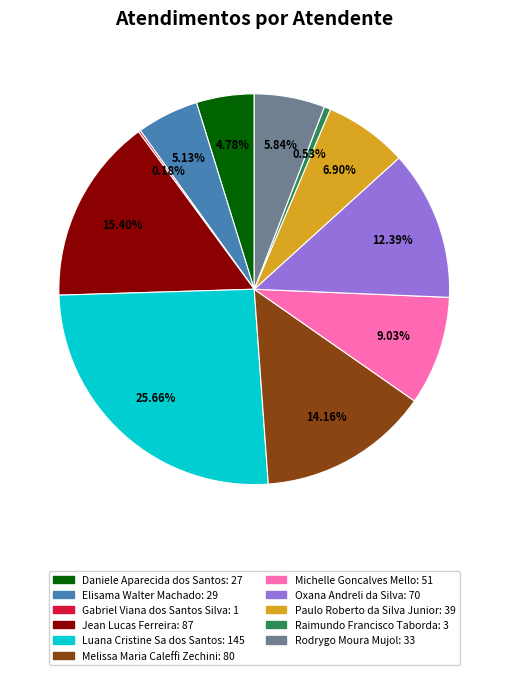

Does Jean Lucas Ferreira represent more than half of the total?

No